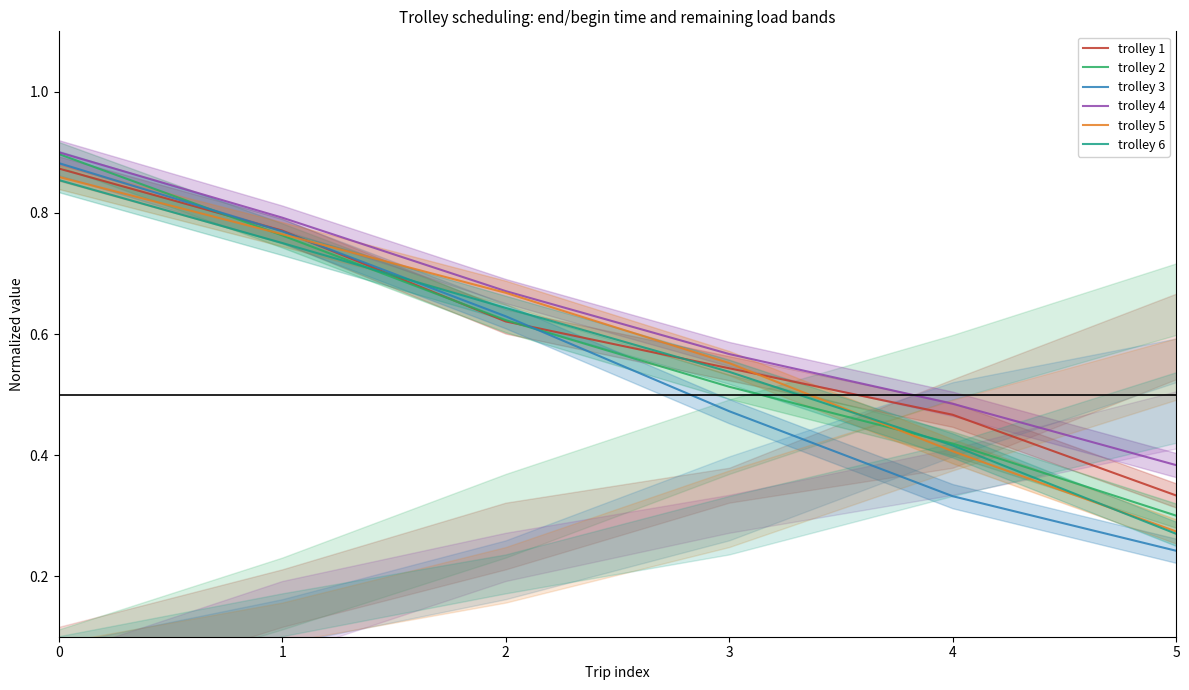

Reading right to left, list all the values displayed in this chart.

trolley 1: 0.3	0.5	0.5	0.6	0.8	0.9
trolley 2: 0.3	0.4	0.5	0.6	0.8	0.9
trolley 3: 0.2	0.3	0.5	0.6	0.8	0.9
trolley 4: 0.4	0.5	0.6	0.7	0.8	0.9
trolley 5: 0.3	0.4	0.6	0.7	0.8	0.9
trolley 6: 0.3	0.4	0.5	0.6	0.8	0.9